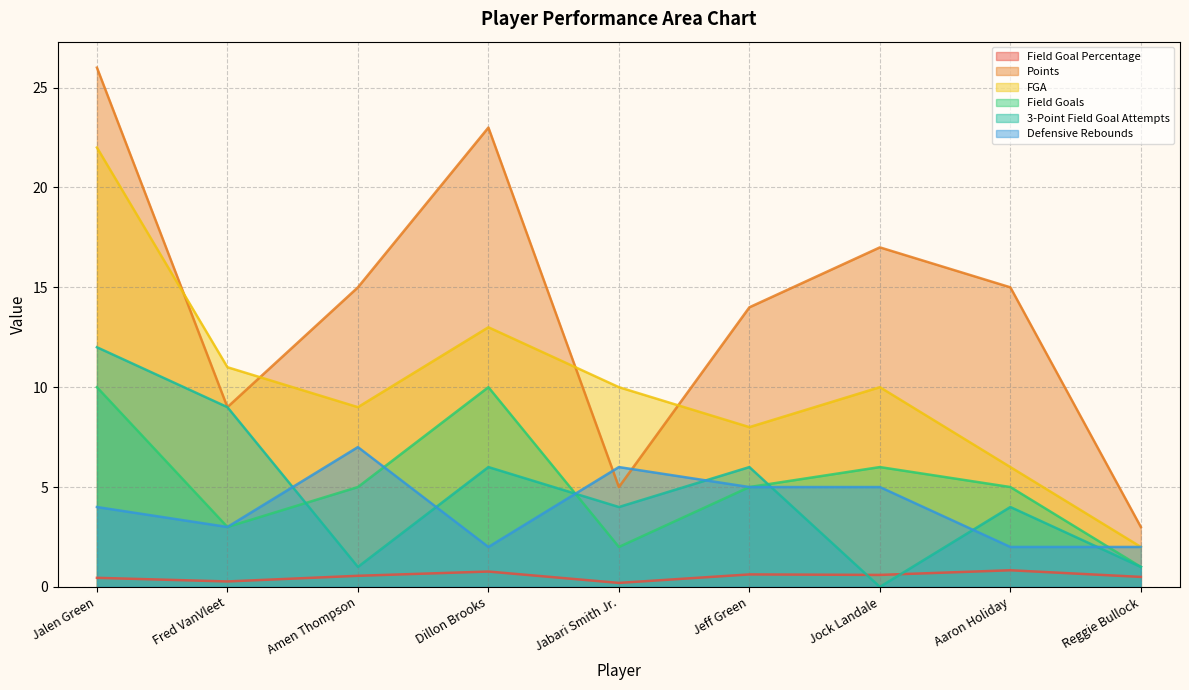

Between which two adjacent categories do Field Goals and 3-Point Field Goal Attempts first intersect?

Fred VanVleet and Amen Thompson